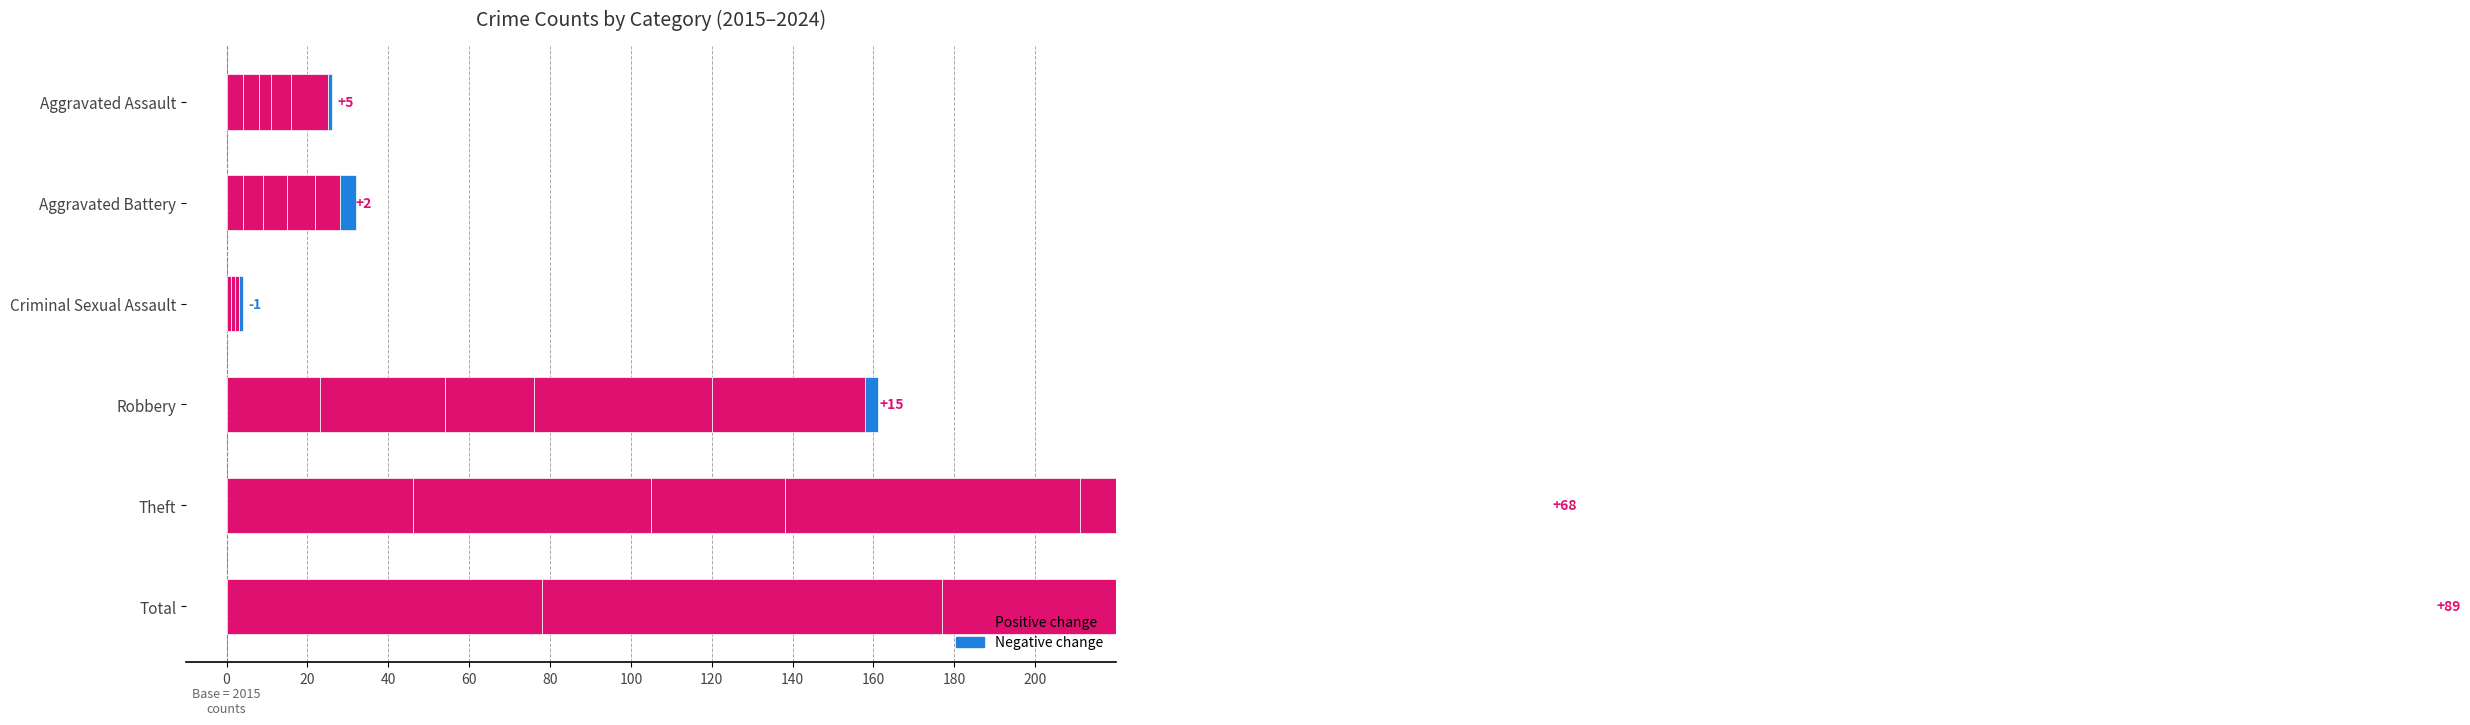

How many data points in 2019 are above 0?

5